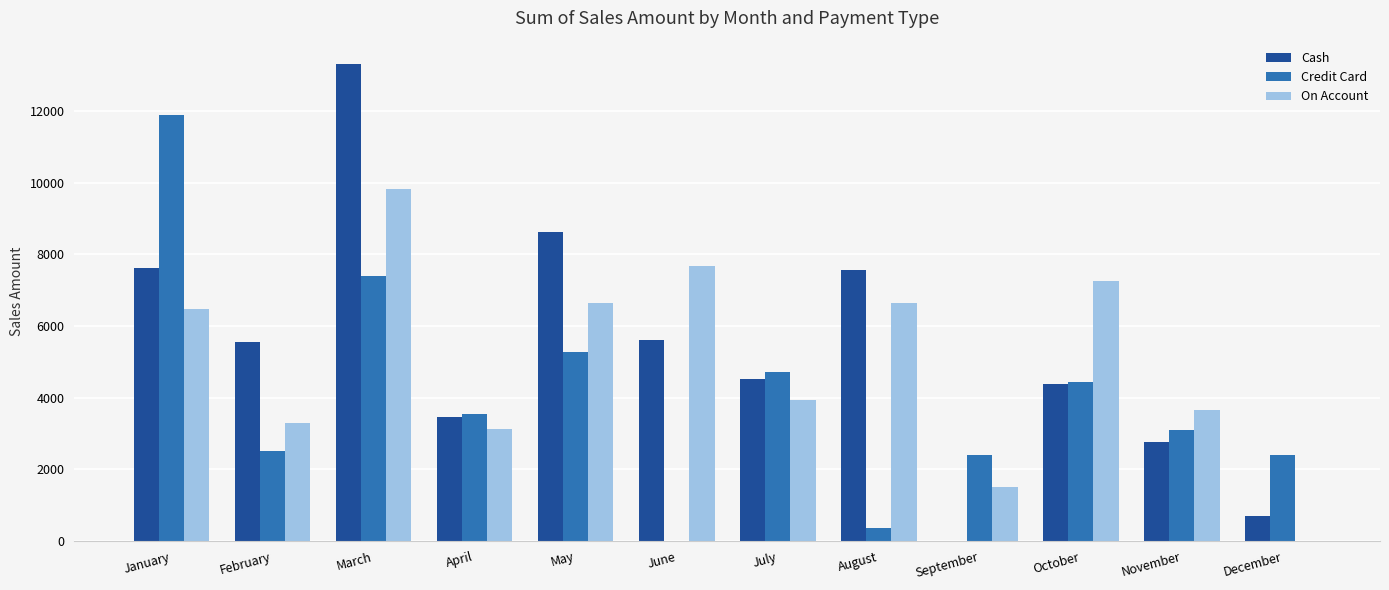

The value of Cash at August is 7556.4. True or false?

True